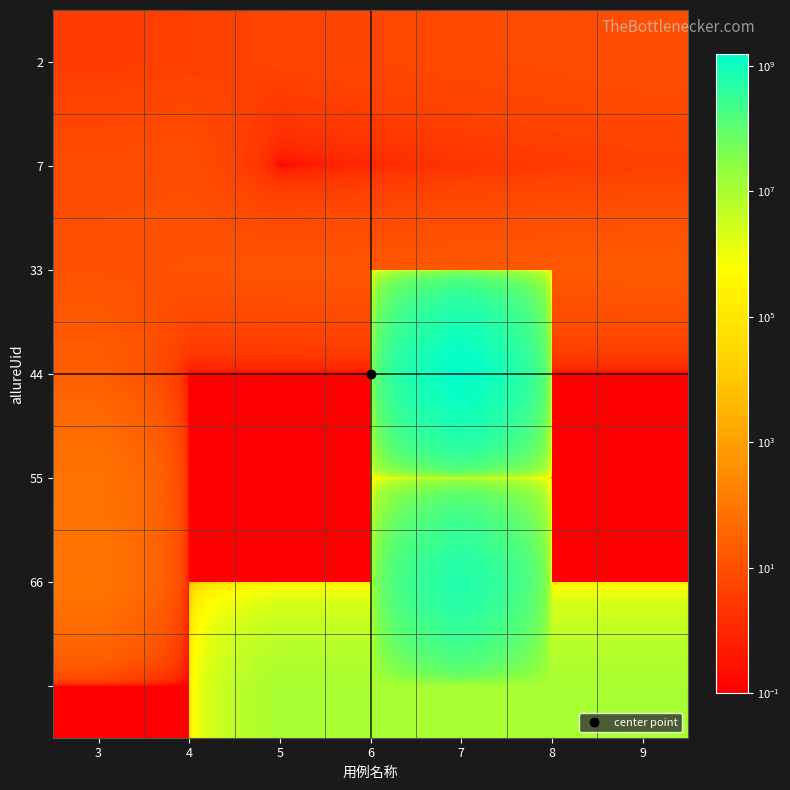

At how many categories does at least one series exceed 1317687690?

1